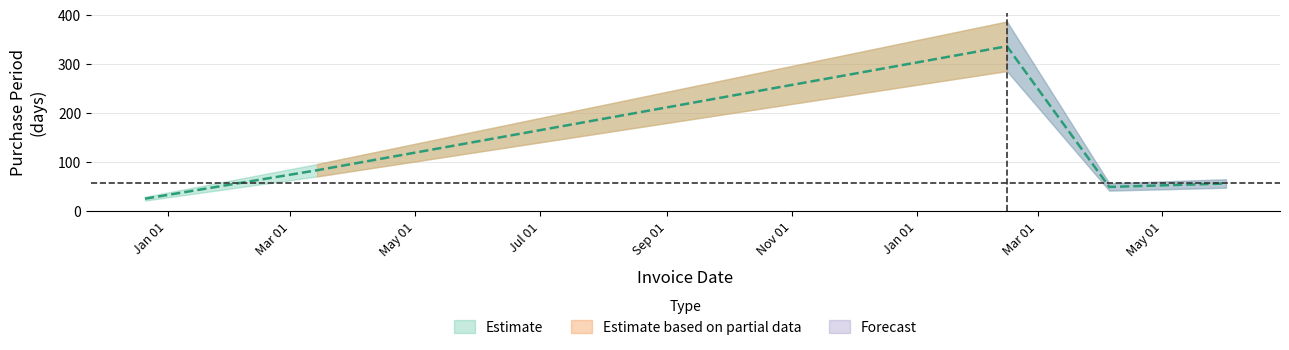

How many data points does each series have?

5